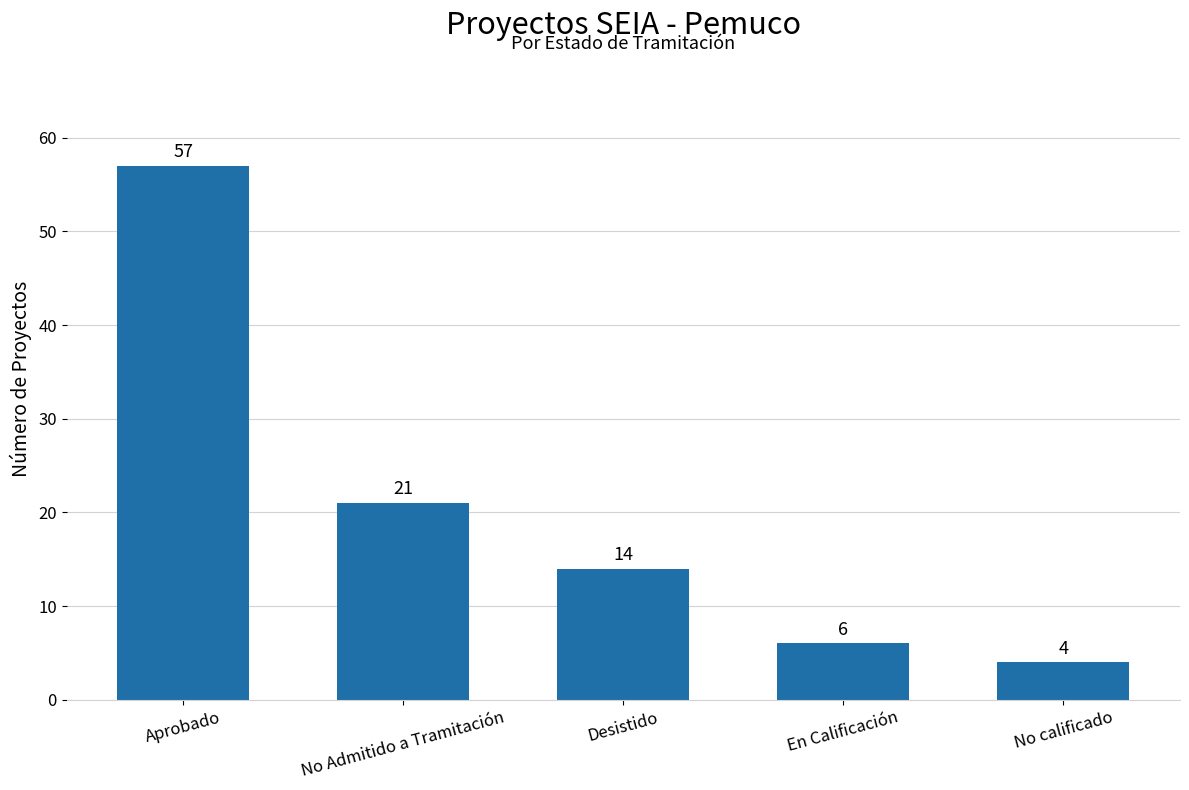

What is the ratio of the value at En Calificación to the value at No calificado?

1.5